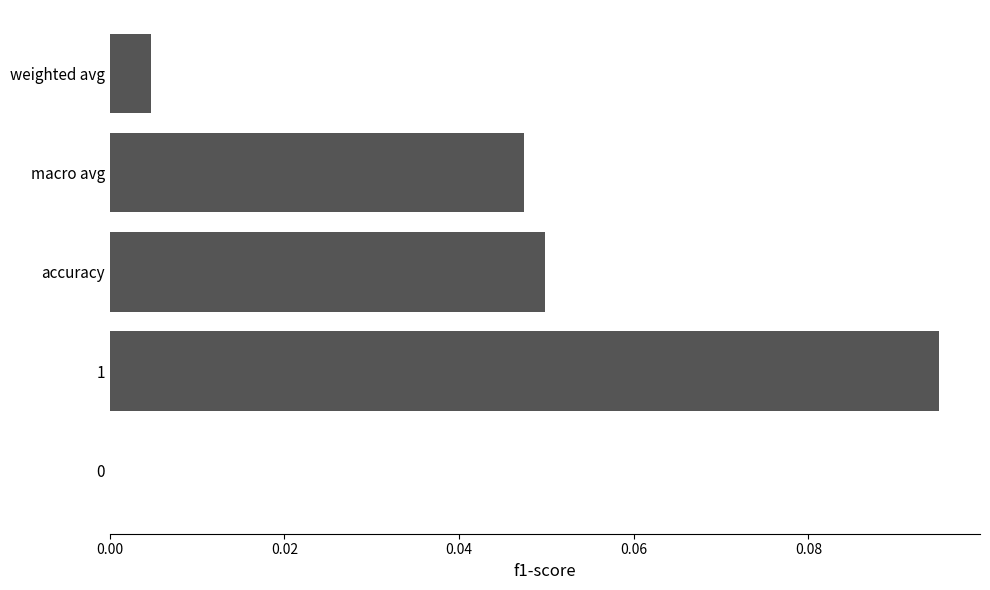

The chart shows a value of 0.0 at 0. True or false?

True